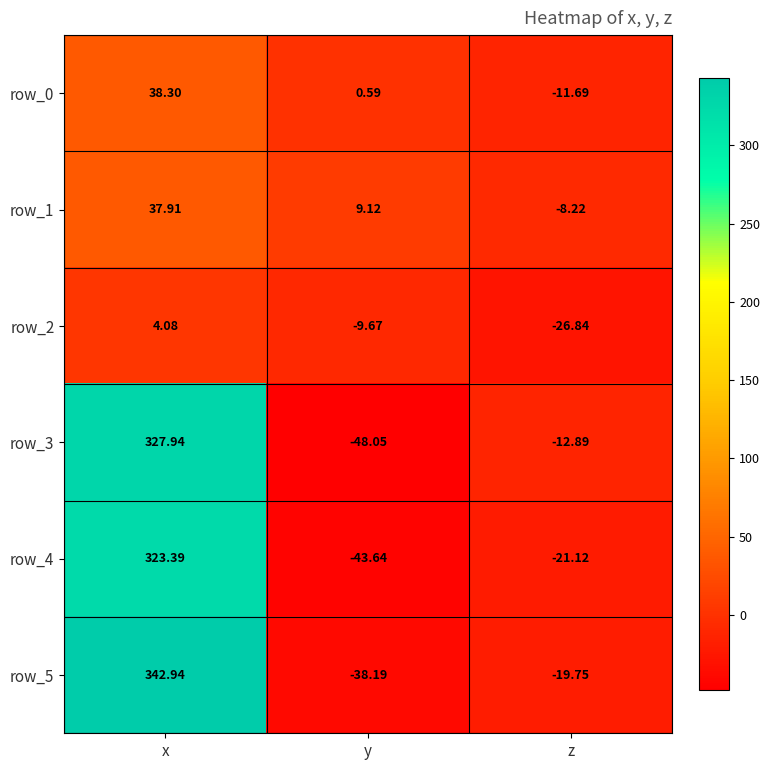

At which category does the chart reach its minimum across all series?

y